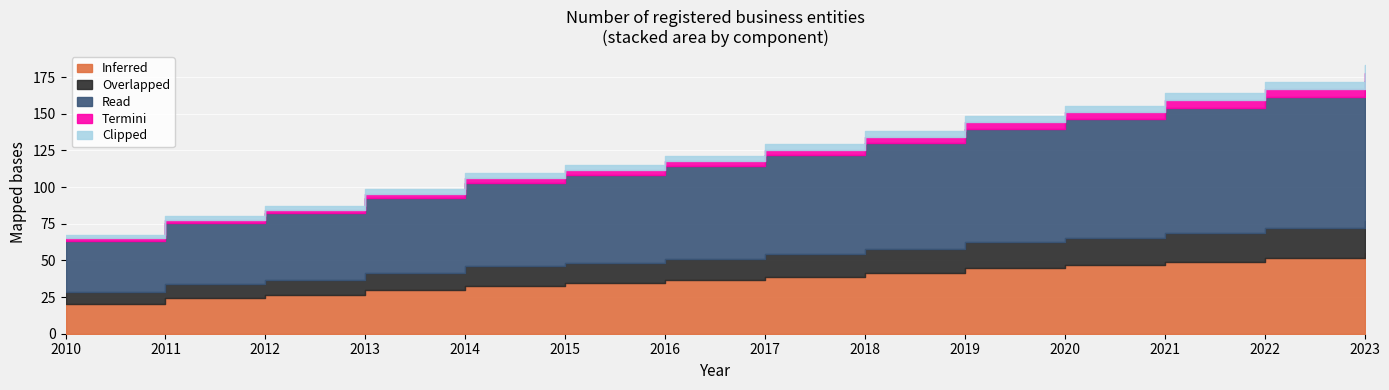

Reading right to left, list all the values displayed in this chart.

183.5	171.8	164.0	155.5	148.7	138.1	129.4	121.5	115.0	109.4	98.4	87.3	80.2	67.4